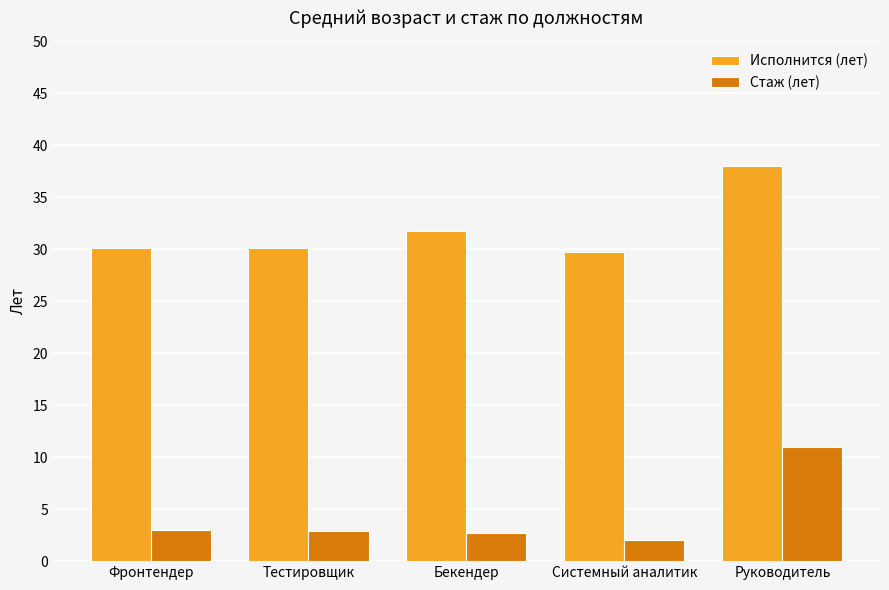

Count the number of data series in this chart.

2